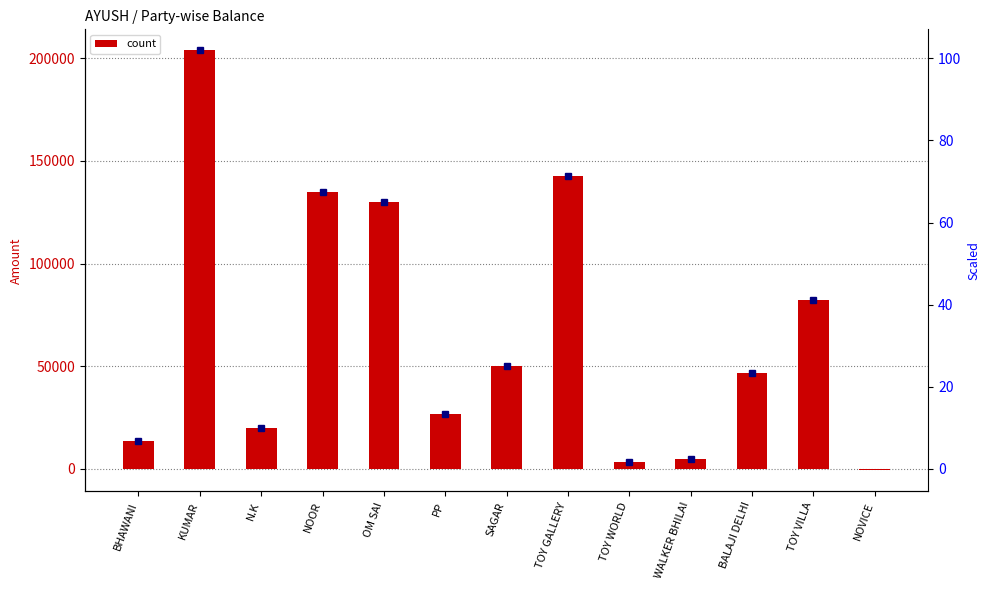

How many positive values are there?

12